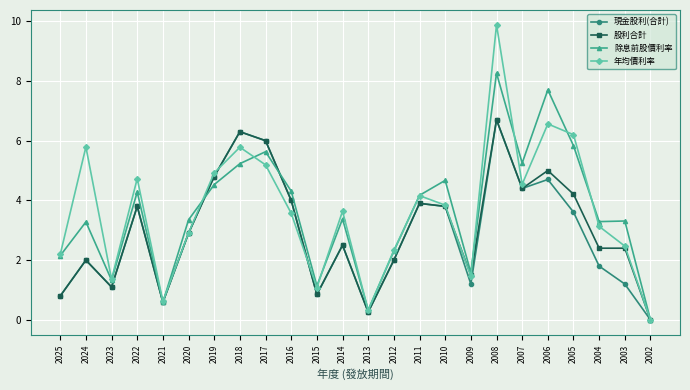

How many data points in 年均價利率 are above 3?

14